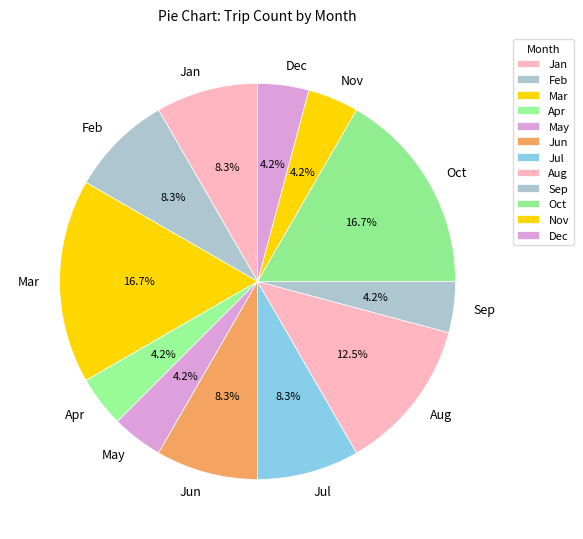

Combined, do Jan and Jul account for over 50%?

No